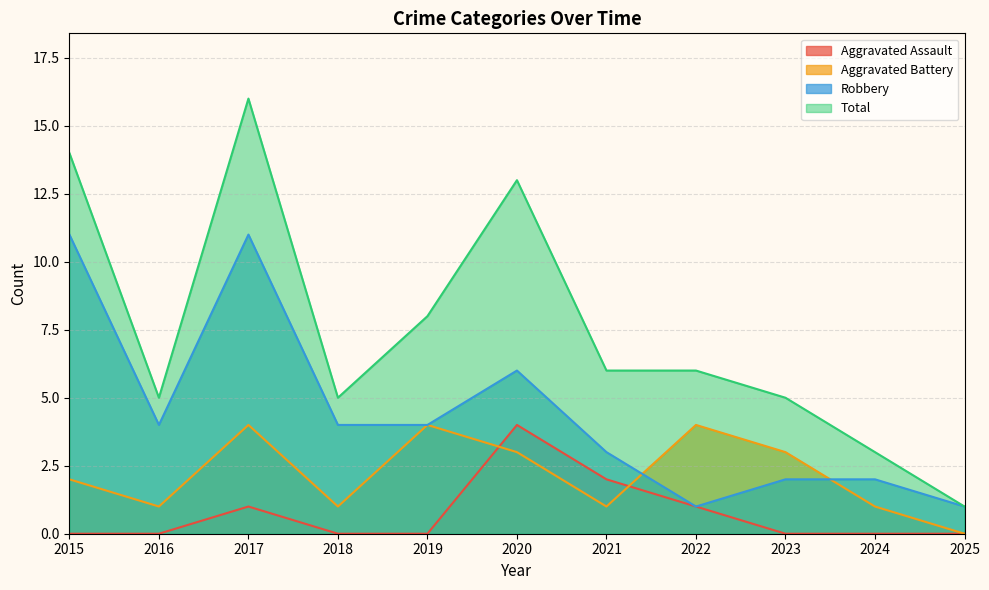

True or false: Total has more than 1 interior local peaks.

True